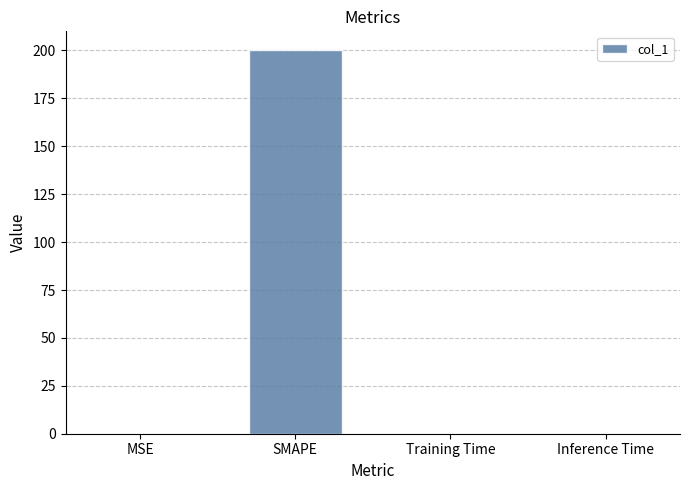

What is the greatest value displayed?

200.0